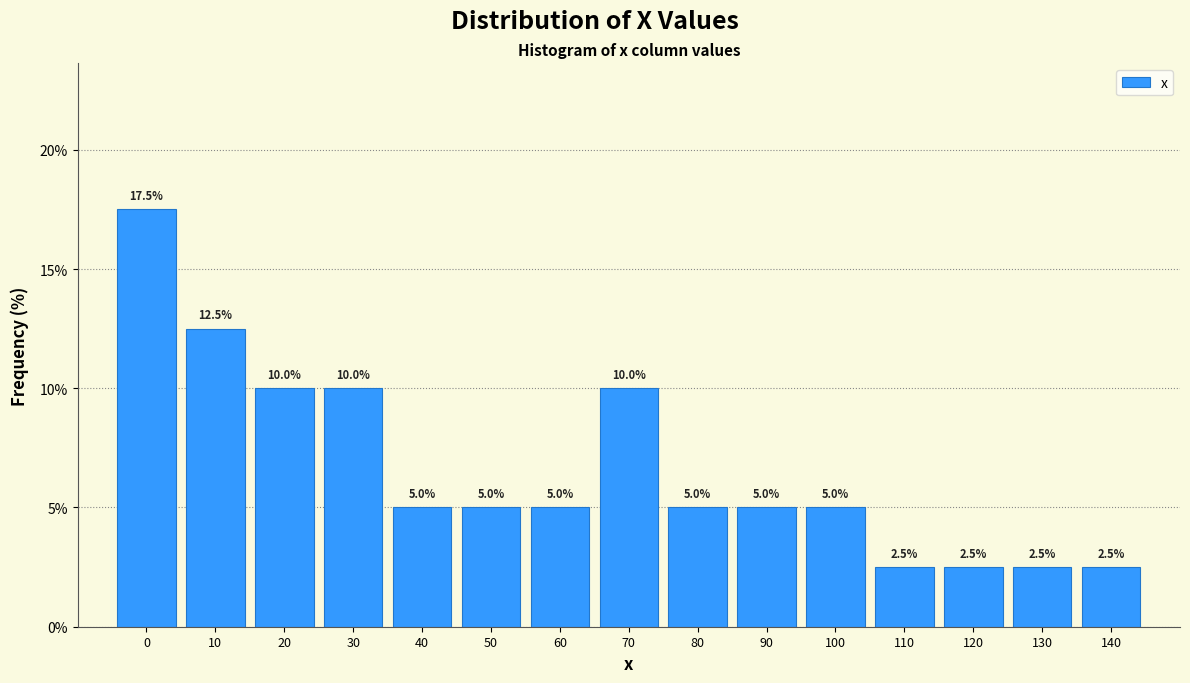

Reading right to left, extract all data points from this chart.

2.5	2.5	2.5	2.5	5.0	5.0	5.0	10.0	5.0	5.0	5.0	10.0	10.0	12.5	17.5